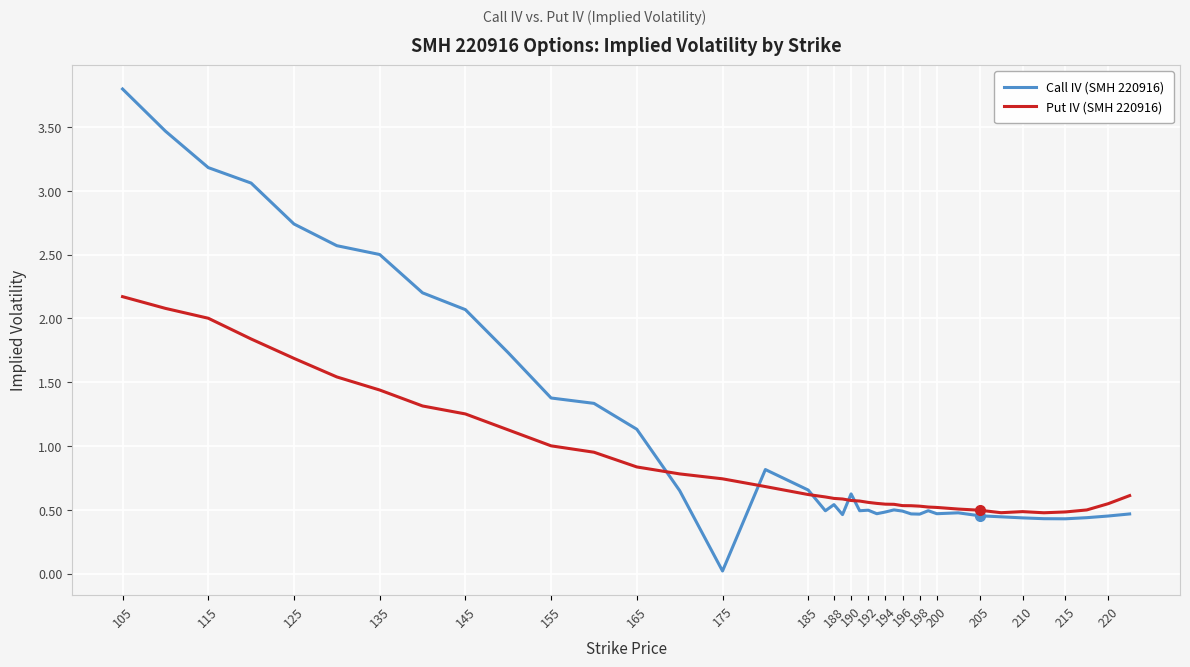

Which series has the largest range (max minus min)?

Call IV (SMH 220916)